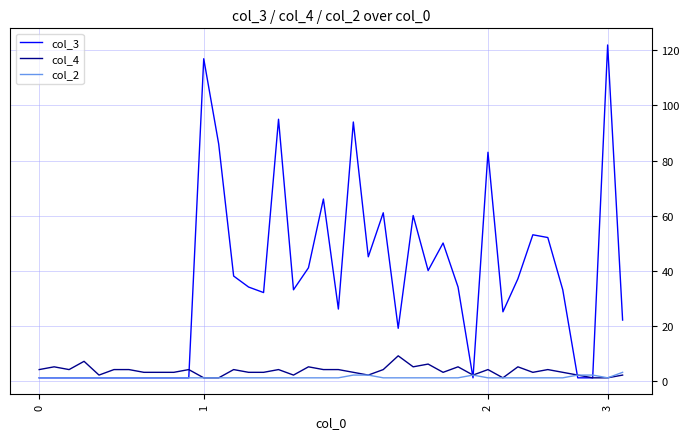

Which series has the largest total across all categories?

col_3